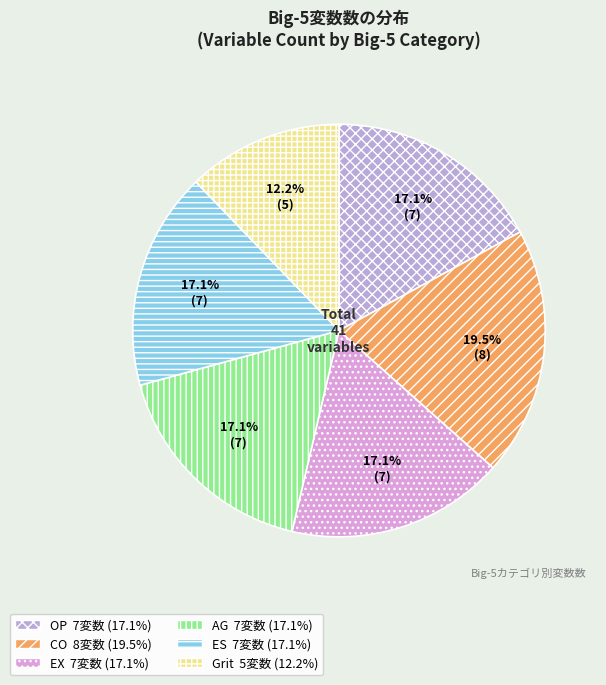

To the nearest percent, what is the difference between the CO and AG slice percentages?

2%